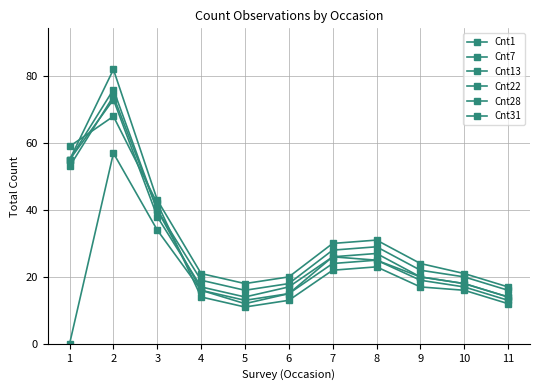

At which category does the chart reach its minimum across all series?

1